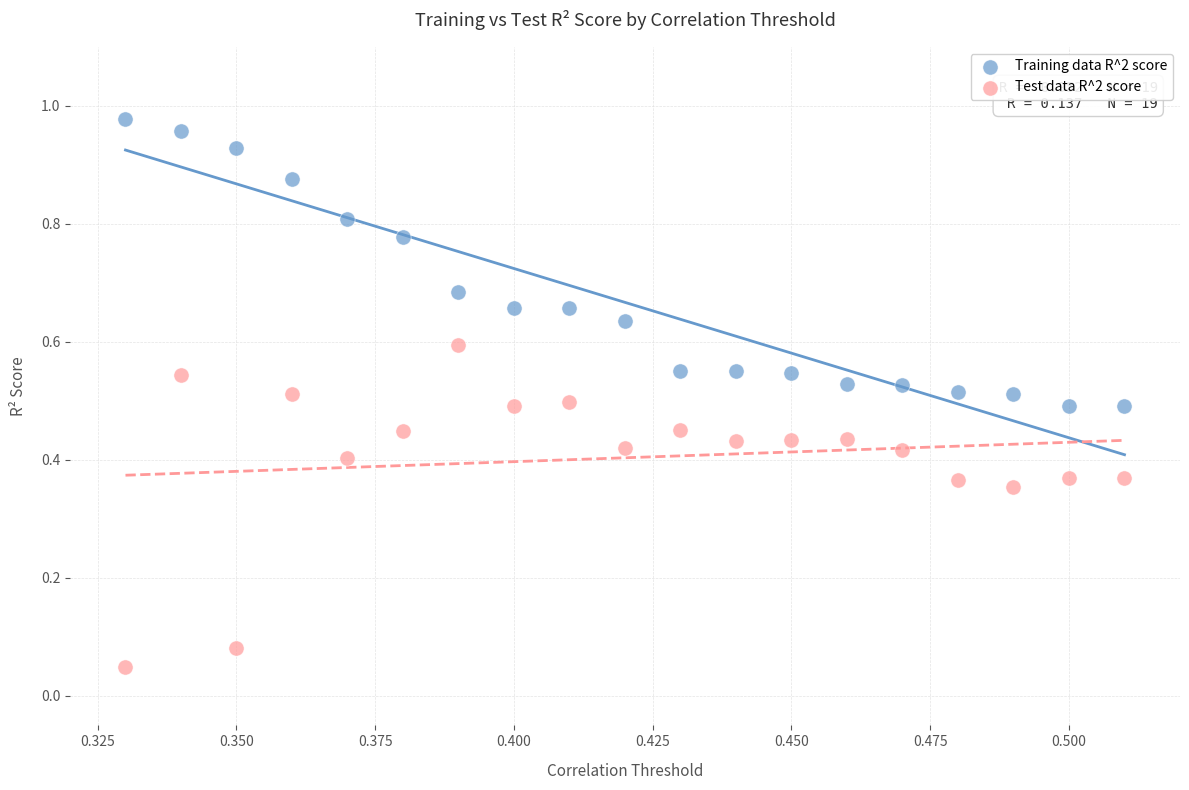

Which series contains the lowest Y value?

Test data R^2 score